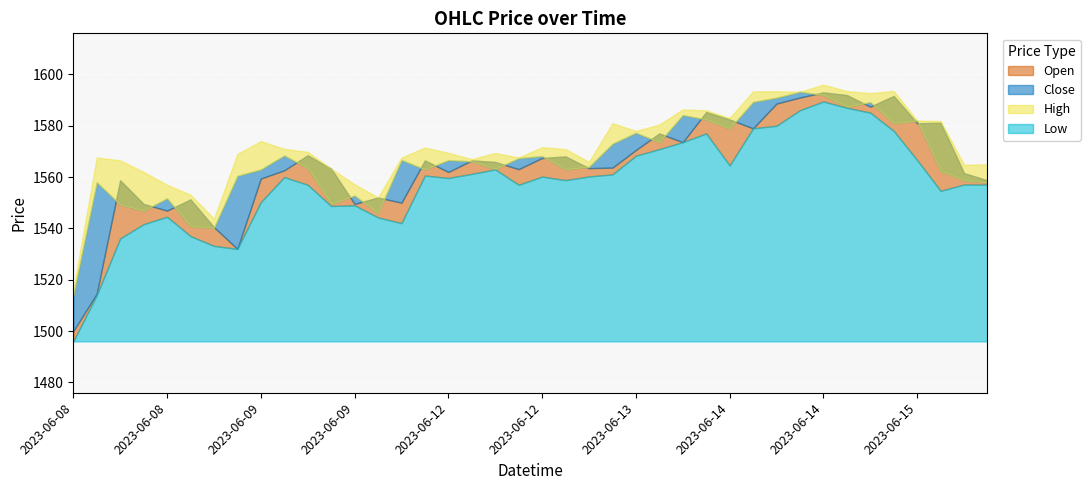

What are all the series names shown in the legend?

Open, High, Low, Close